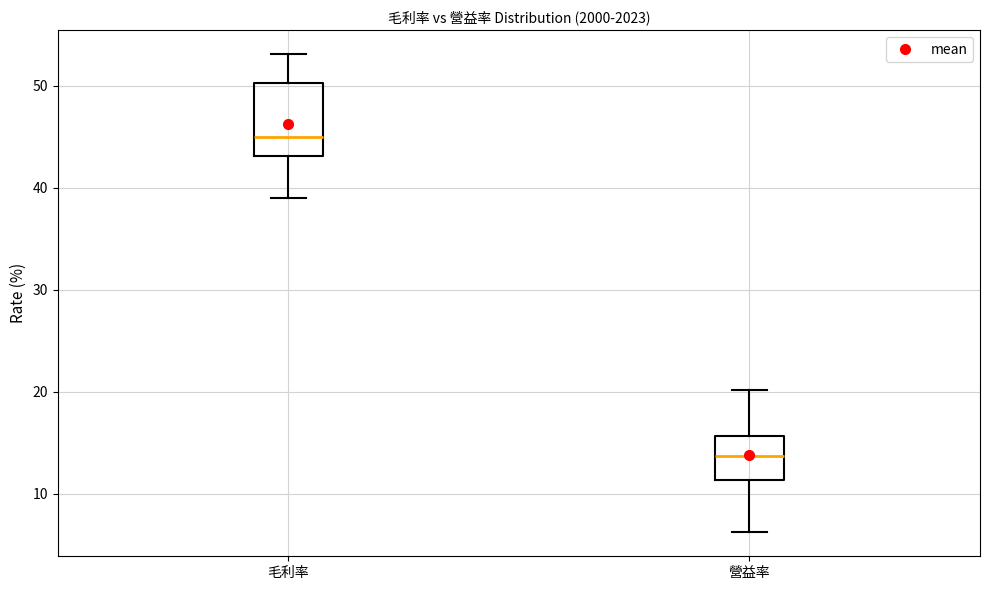

Reading left to right, read every box against the y-axis: the position of its median line, the range the box covers, and the ends of its whiskers. The values are not printed on the chart, so give them approximately, as read against the axis.

毛利率: median 45, box 43 to 50, whiskers 39 to 53
營益率: median 14, box 11 to 16, whiskers 6 to 20